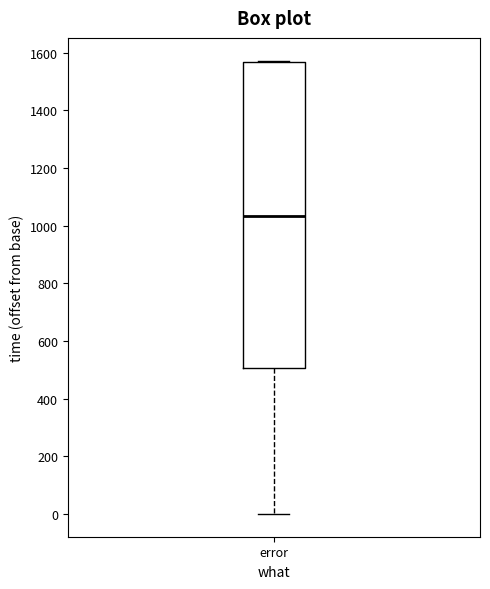

Transcribe this box plot: give where the median line is, the range the box spans, and where the two whiskers end, as read against the y-axis. The values are not printed on the chart, so give them approximately, as read against the axis.

median 1040, box 500 to 1560, whiskers 0 to 1580